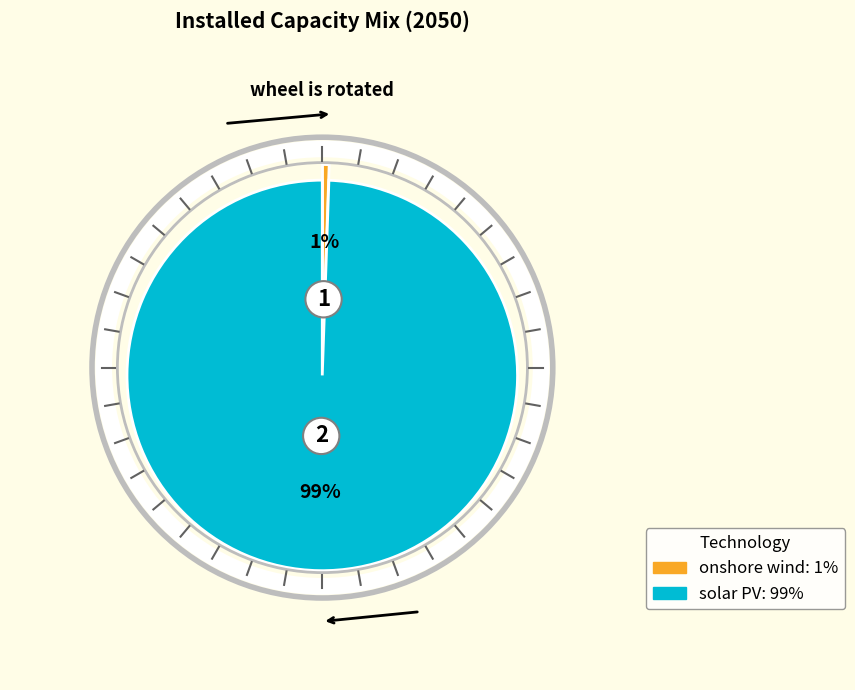

The onshore wind slice represents 1% of the pie. True or false?

True